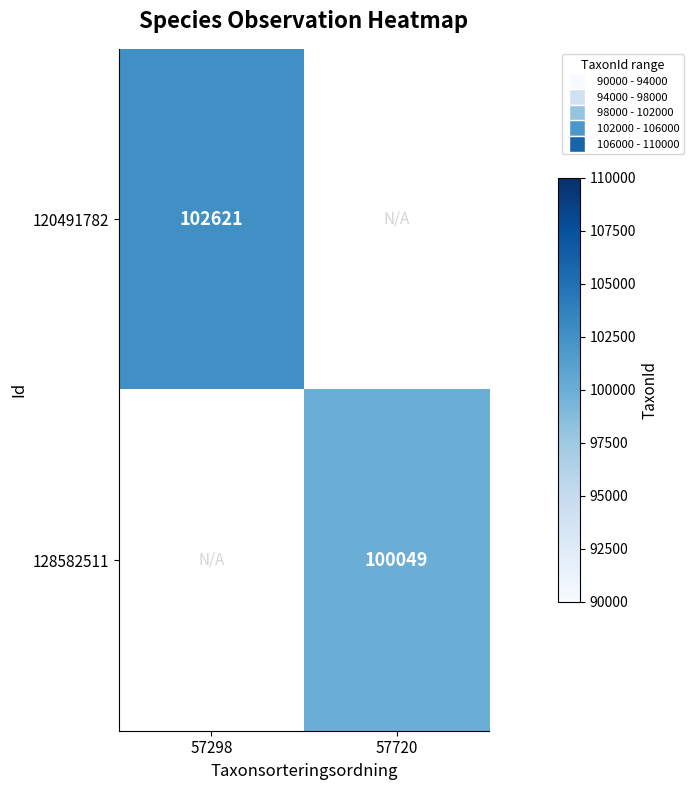

The 128582511 series shows 174625 at 57720. True or false?

False